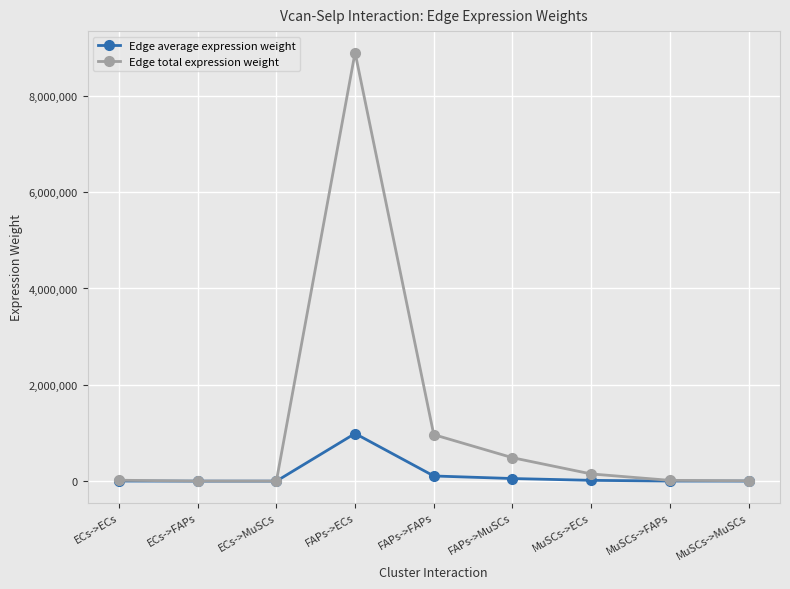

The value of Edge average expression weight at FAPs->ECs is 519311.8. True or false?

False